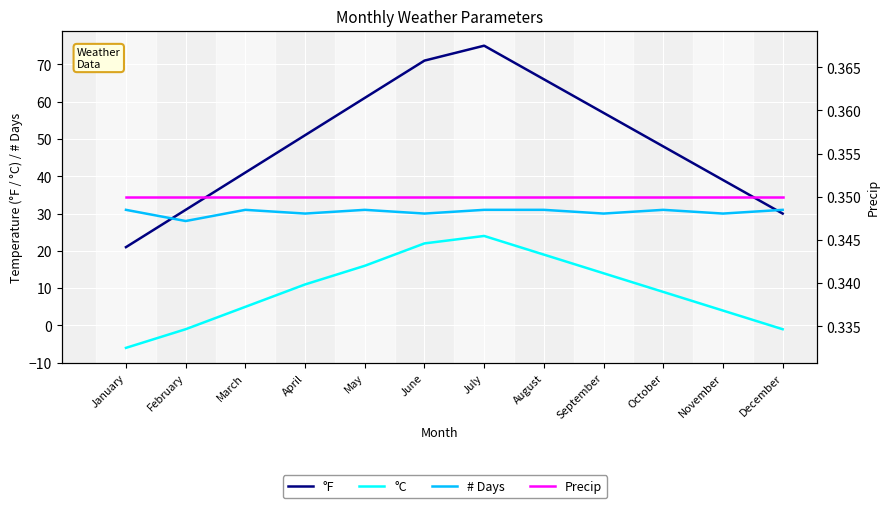

Reading left to right, extract all data points from this chart.

°F: 21.0	31.0	41.0	51.0	61.0	71.0	75.0	66.0	57.0	48.0	39.0	30.0
°C: -6.0	-1.0	5.0	11.0	16.0	22.0	24.0	19.0	14.0	9.0	4.0	-1.0
# Days: 31.0	28.0	31.0	30.0	31.0	30.0	31.0	31.0	30.0	31.0	30.0	31.0
Precip: 0.3	0.3	0.3	0.3	0.3	0.3	0.3	0.3	0.3	0.3	0.3	0.3